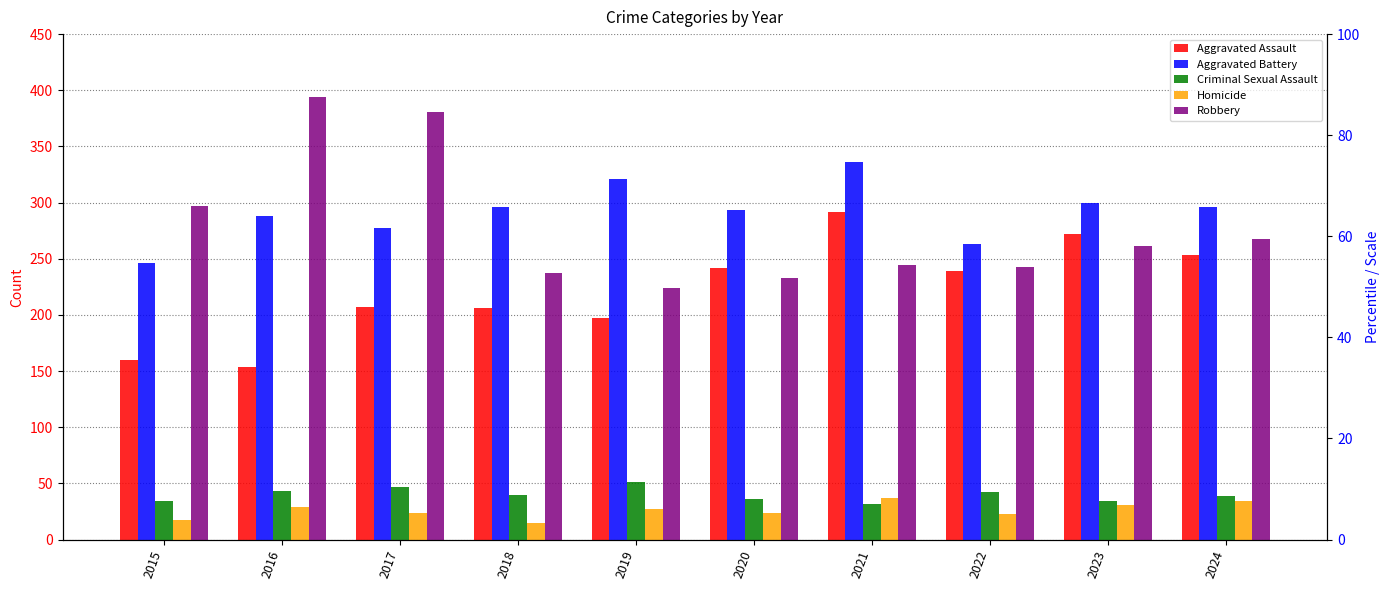

Which series has the largest total across all categories?

Aggravated Battery